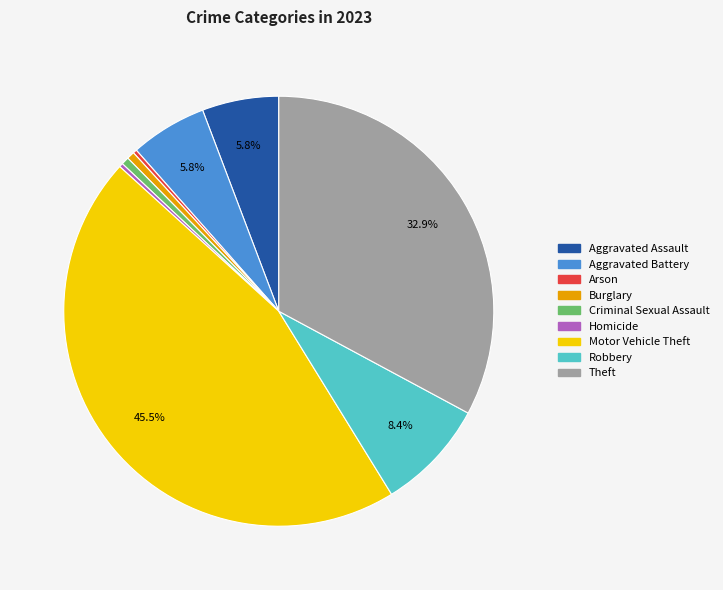

Do Motor Vehicle Theft and Aggravated Assault together represent more than half of the pie?

Yes